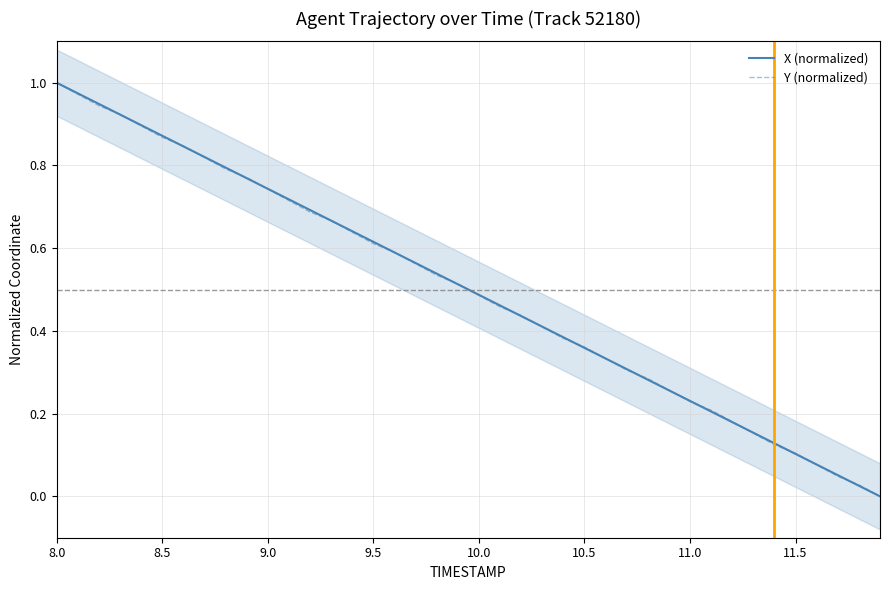

At which category is the sum across all series the highest?

8.0